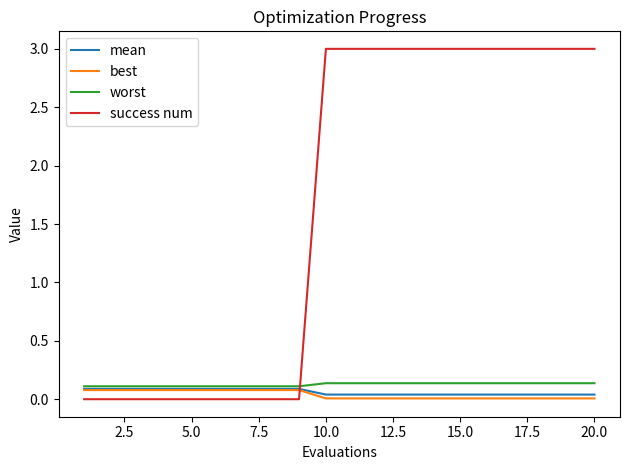

Which series has the widest spread of values?

success num